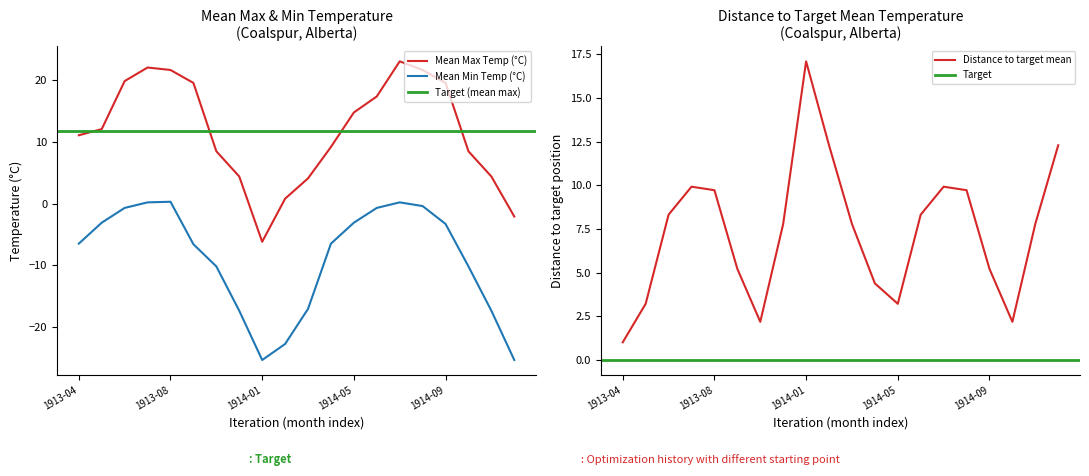

Which series has the largest total across all categories?

Mean Max Temp (°C)